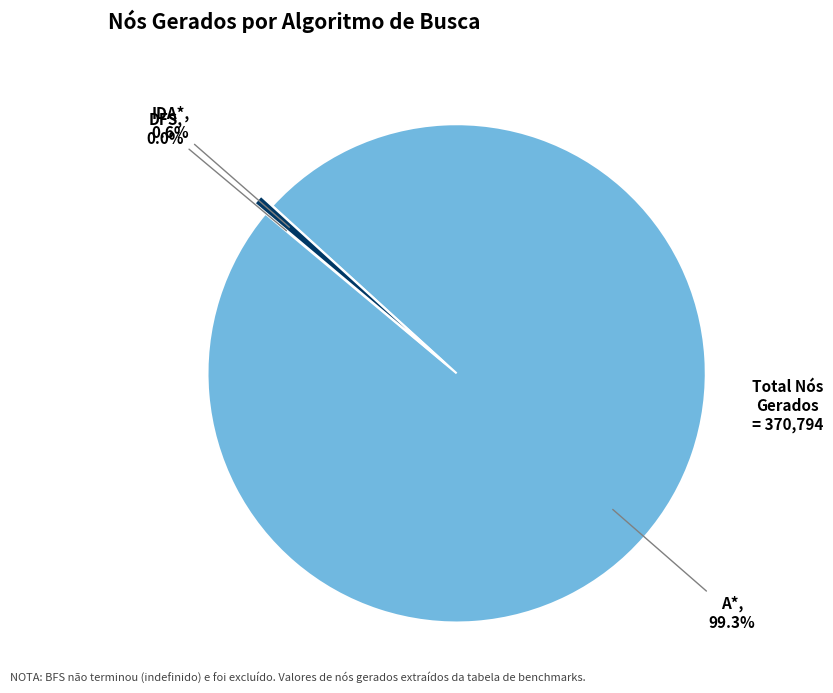

Which slice is the largest?

A*